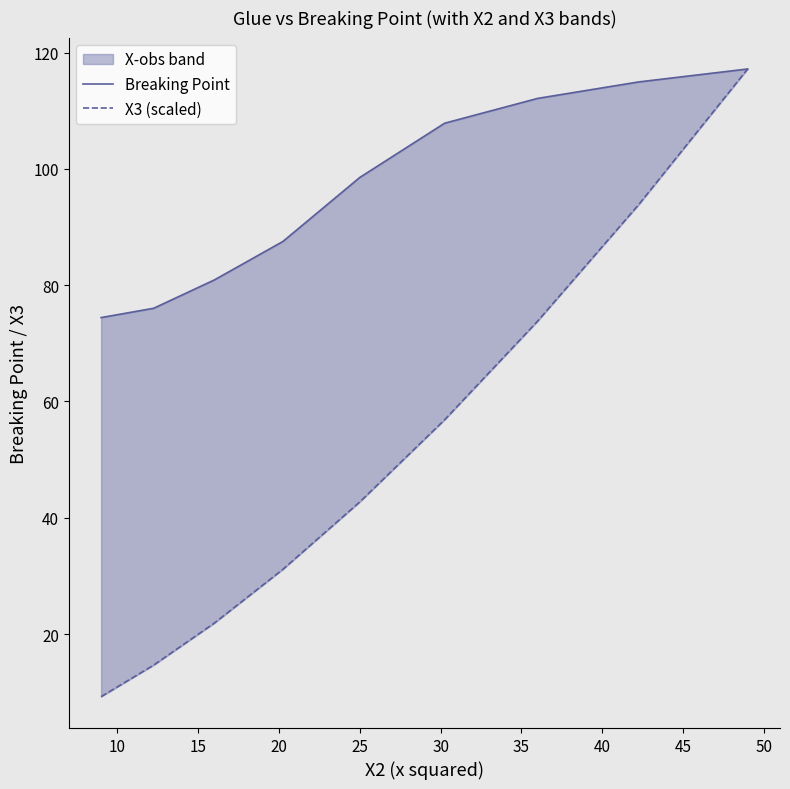

At how many categories does at least one series exceed 62?

9